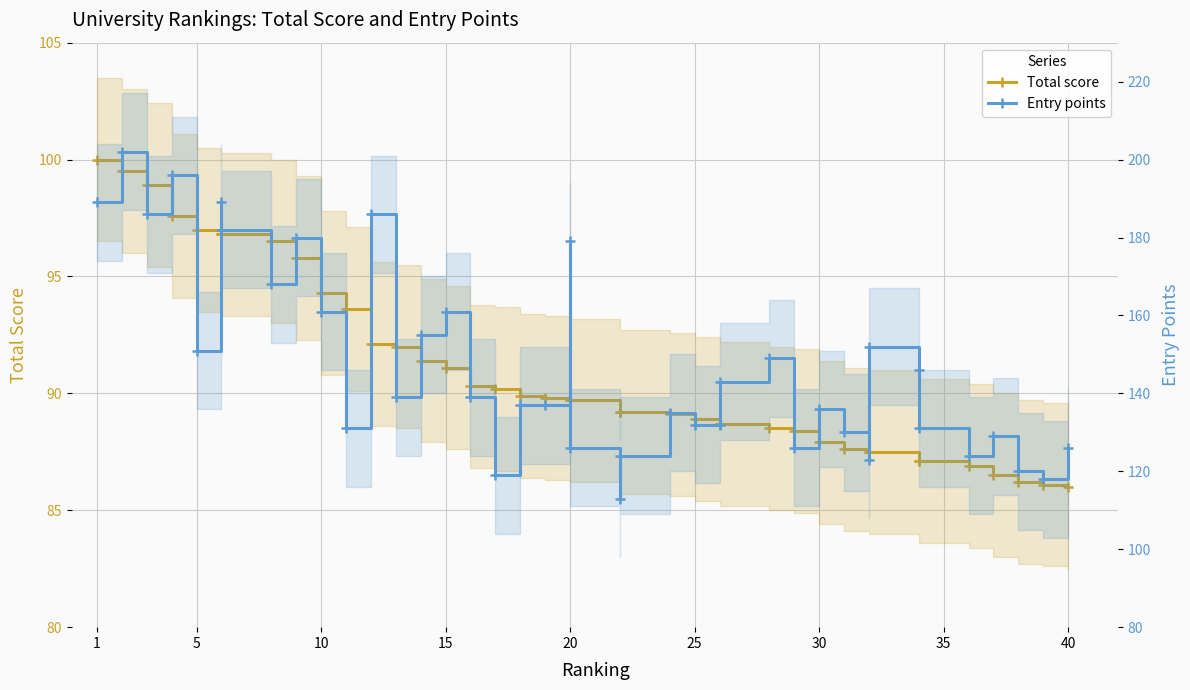

What is the difference between the maximum and second lowest values in the Entry points series?

84.0